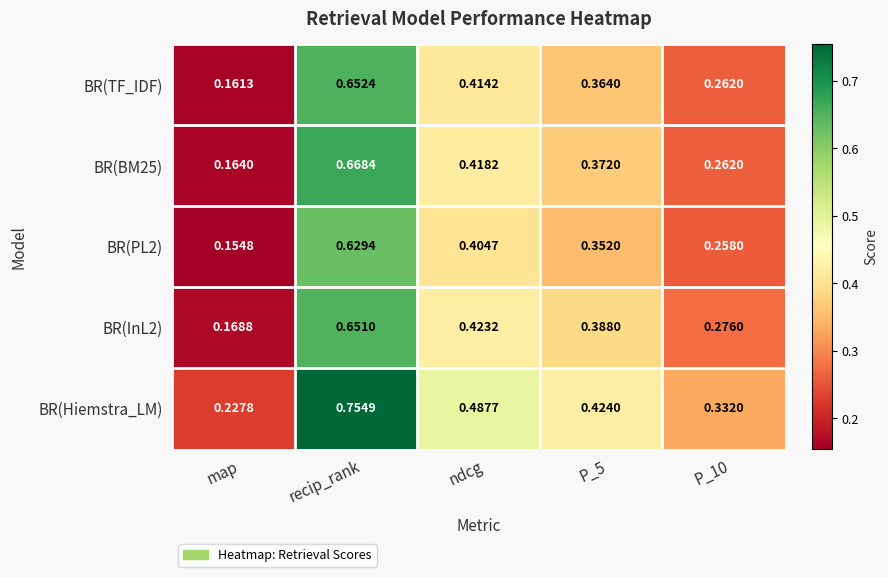

Which category has the lowest value in the BR(Hiemstra_LM) series?

map